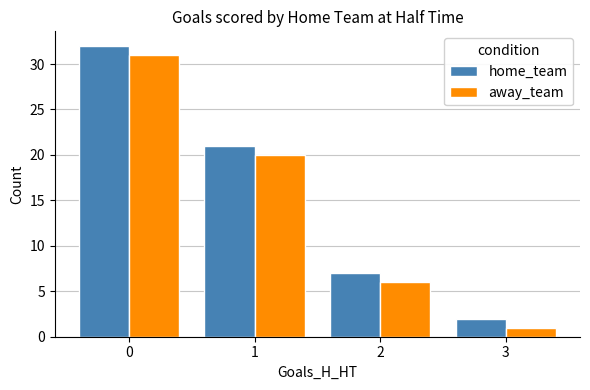

What is the value of the away_team bar at the 2nd from the left?

20